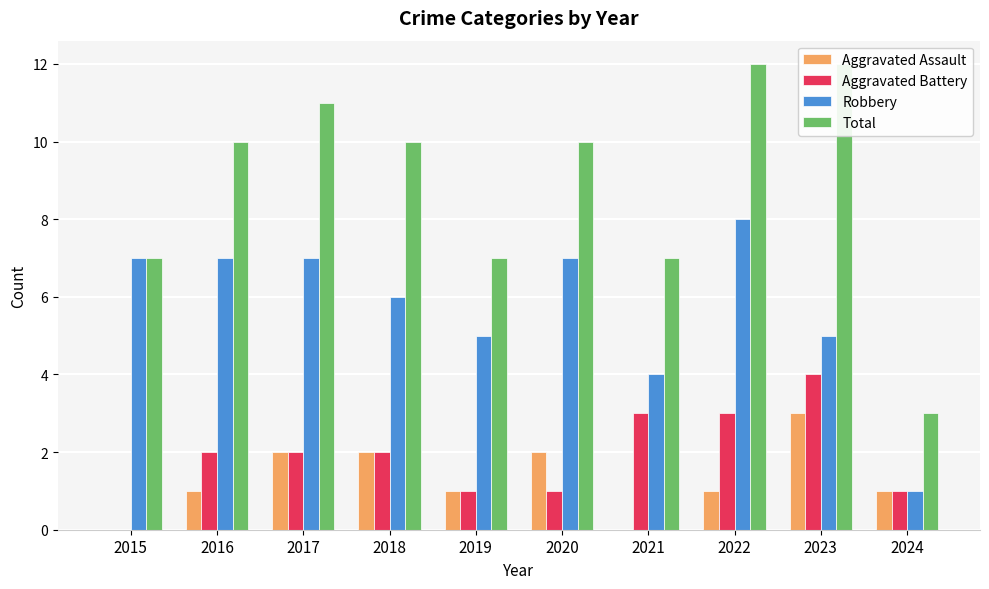

The value of Total at 2022 is 3. True or false?

False